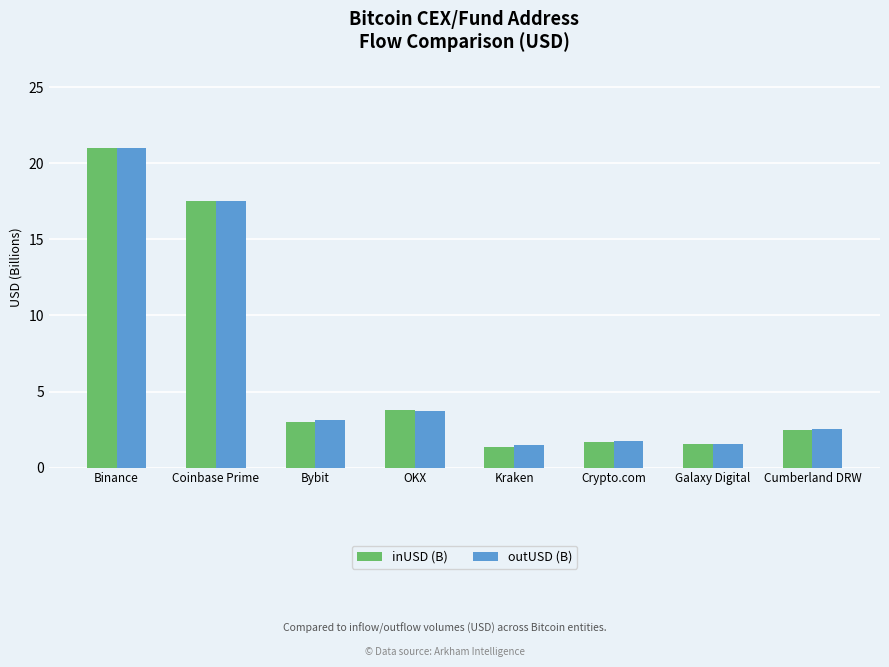

What is the difference between the maximum and minimum values in the inUSD (B) series?

19.7